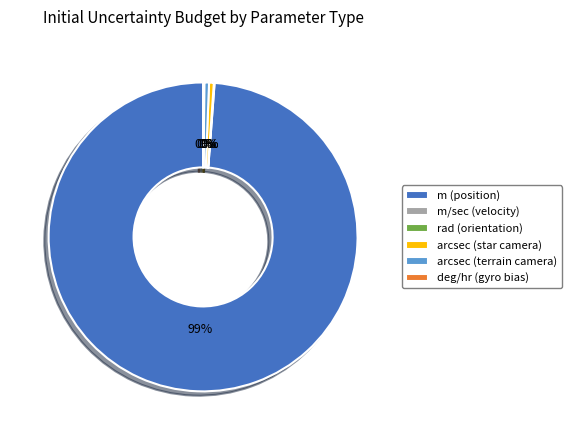

Do arcsec (star camera) and arcsec (terrain camera) together represent more than half of the pie?

No